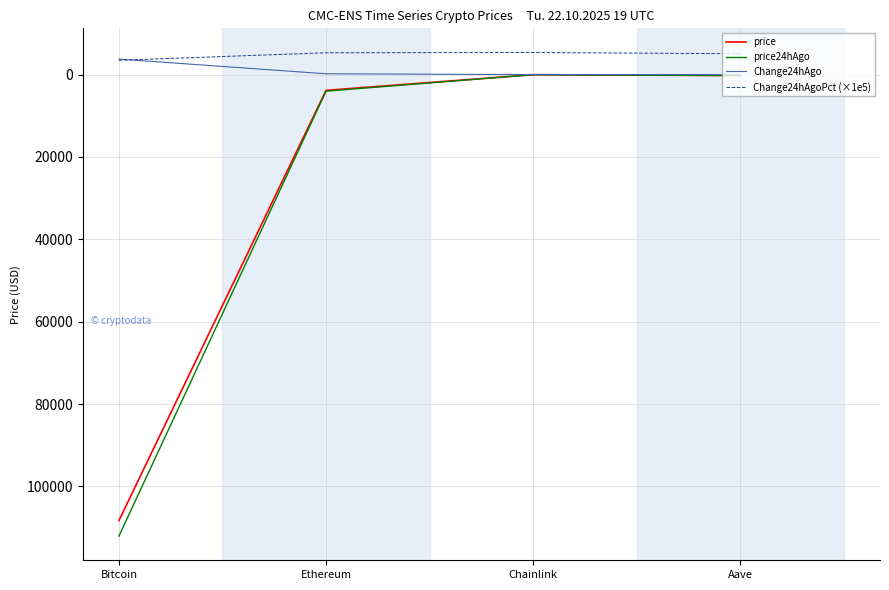

Where is price24hAgo nearest to the value 56030?

Ethereum